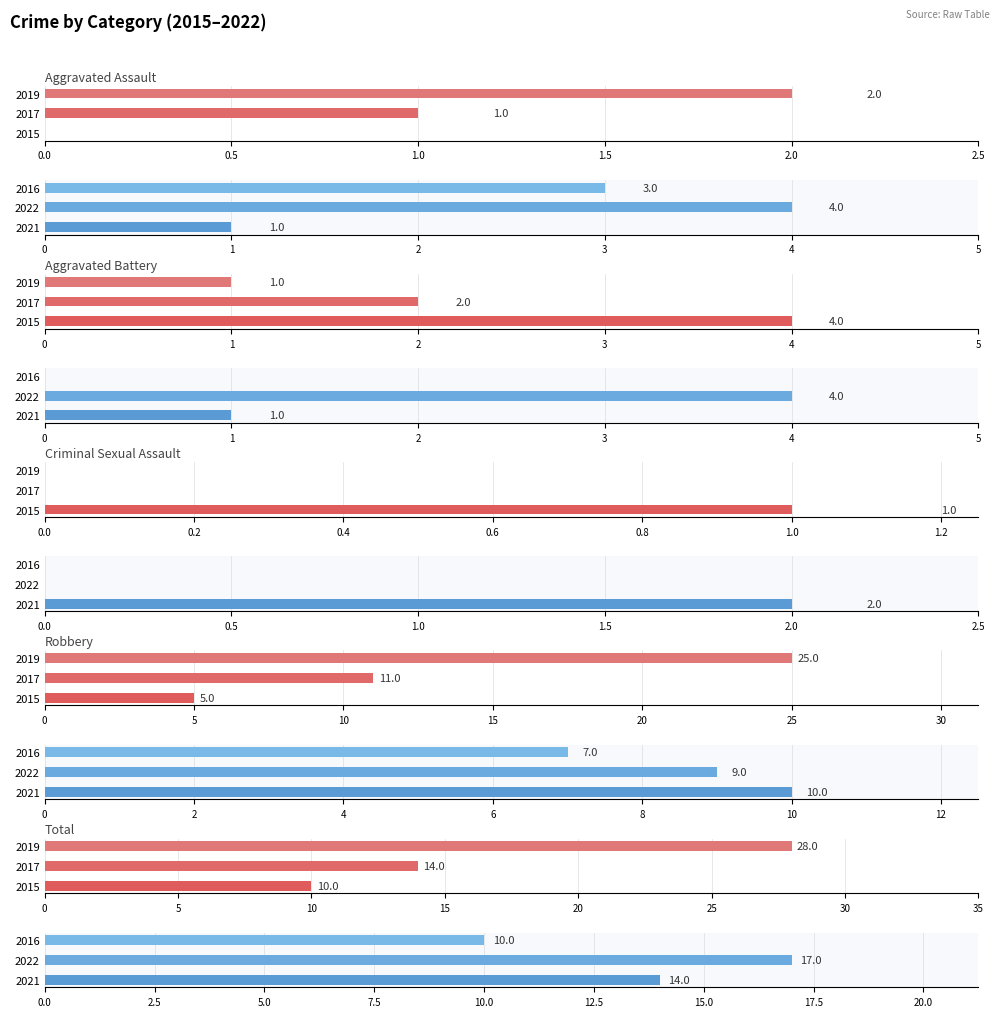

Rank the categories by 2021 value from highest to lowest.

Total, Robbery, Criminal Sexual Assault, Aggravated Assault, Aggravated Battery